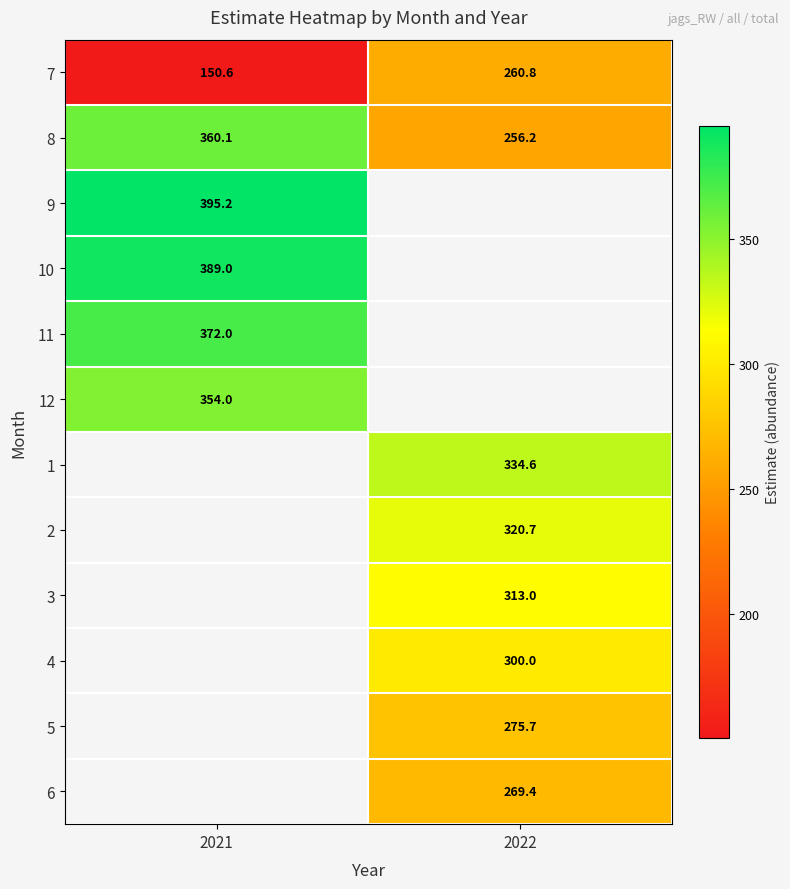

Where does the 6 series first go above 269?

2022